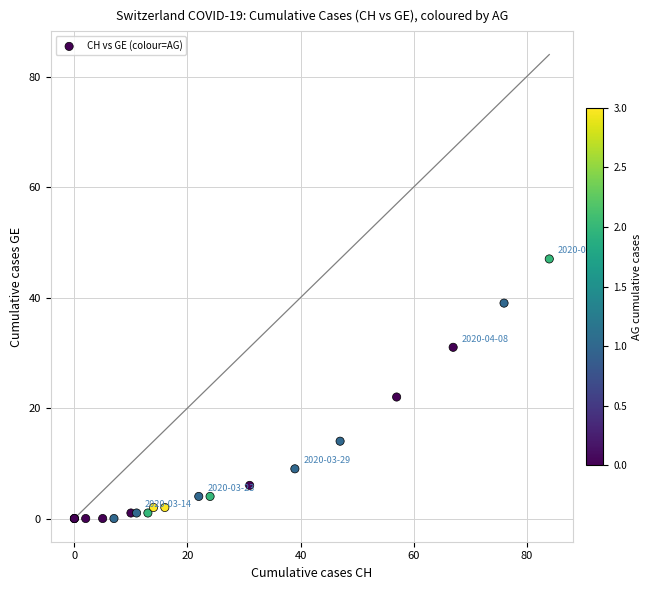

What Y value in the scatter plot is closest to 23?

22